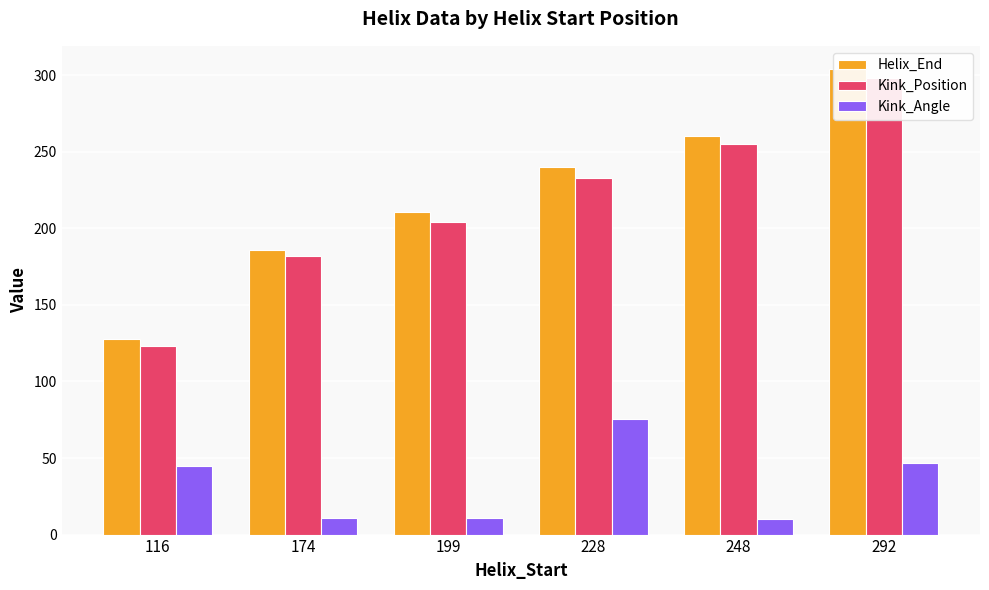

What is the value of the Helix_End bar at the 6th from the left?

304.0